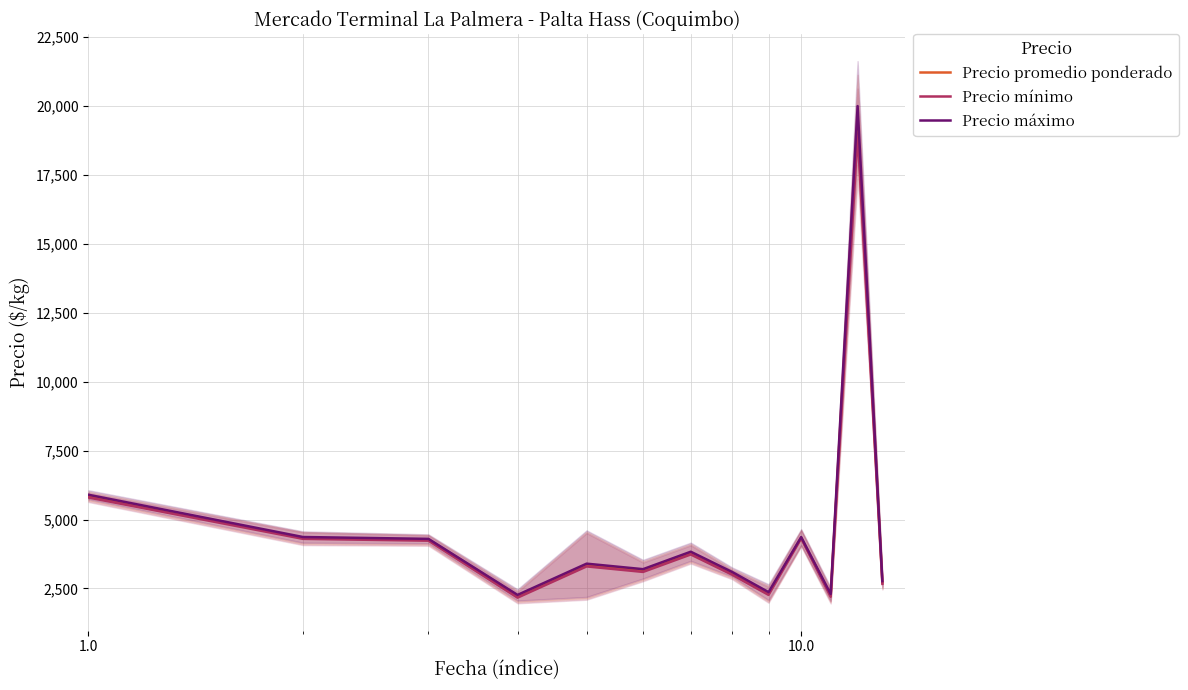

What is the minimum value for Precio mínimo?

2166.7